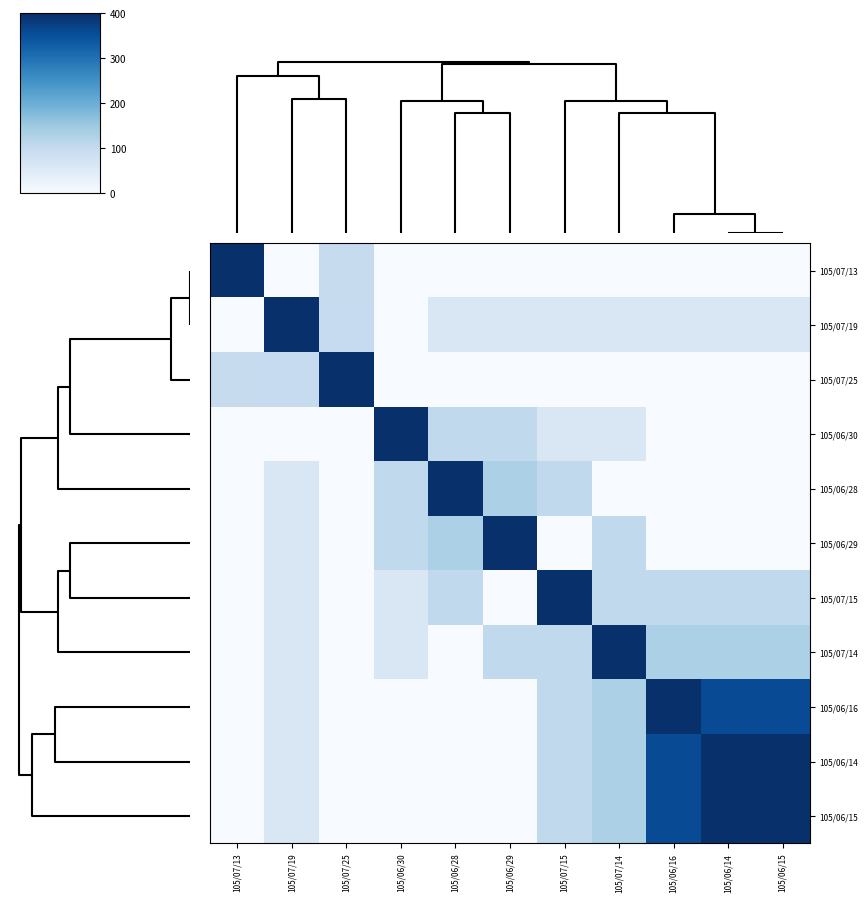

Which has a higher value, 105/07/19 or 105/06/30?

105/07/19